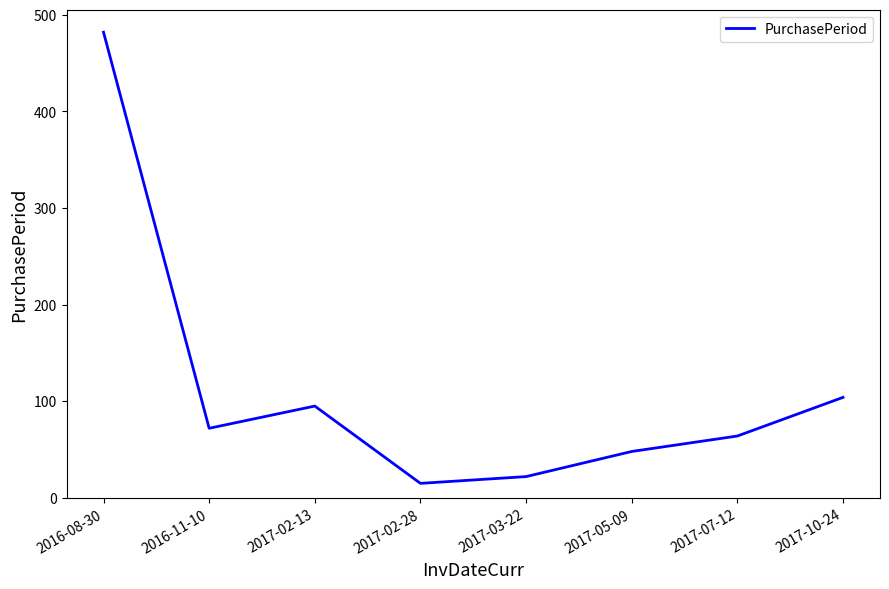

What is the change in value from 2016-11-10 to 2017-10-24?

+32